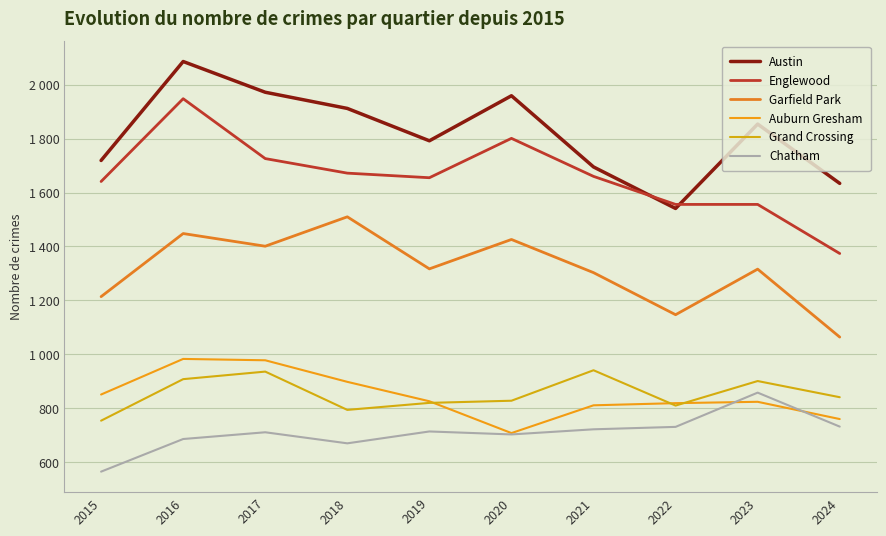

Does the chart display data point markers on the line(s)?

No